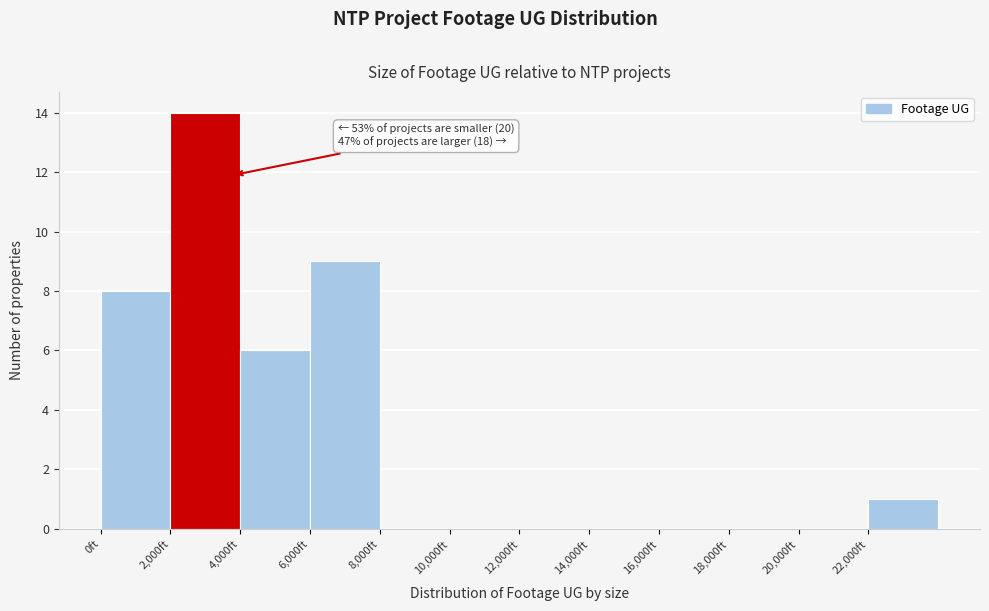

Over which range of the x-axis is the bar tallest?

2000 to 4000